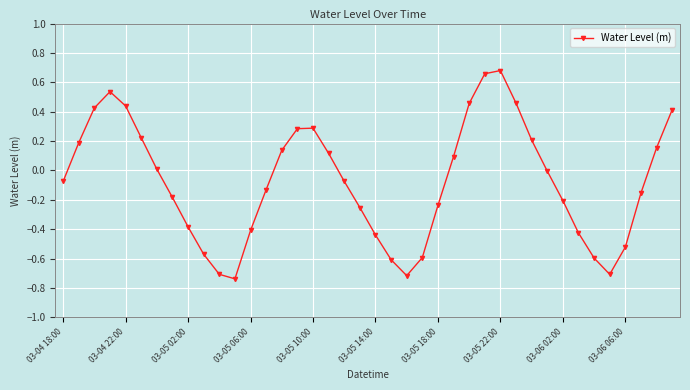

How many series are shown in this chart?

1